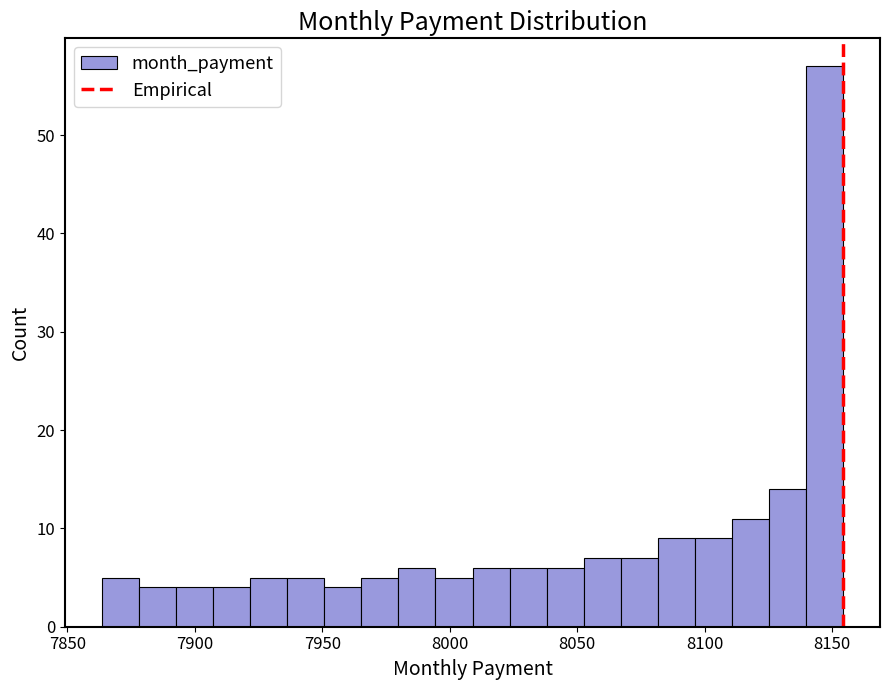

Read against the x-axis, roughly where is the centre of the tallest bar?

8145